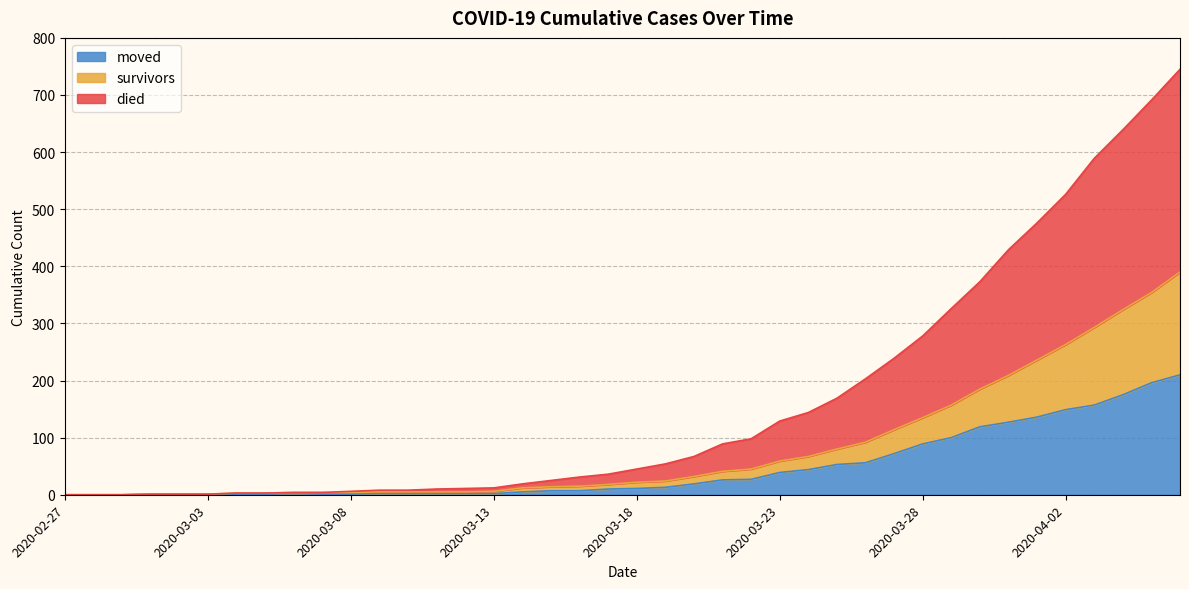

Which series has the largest total across all categories?

died